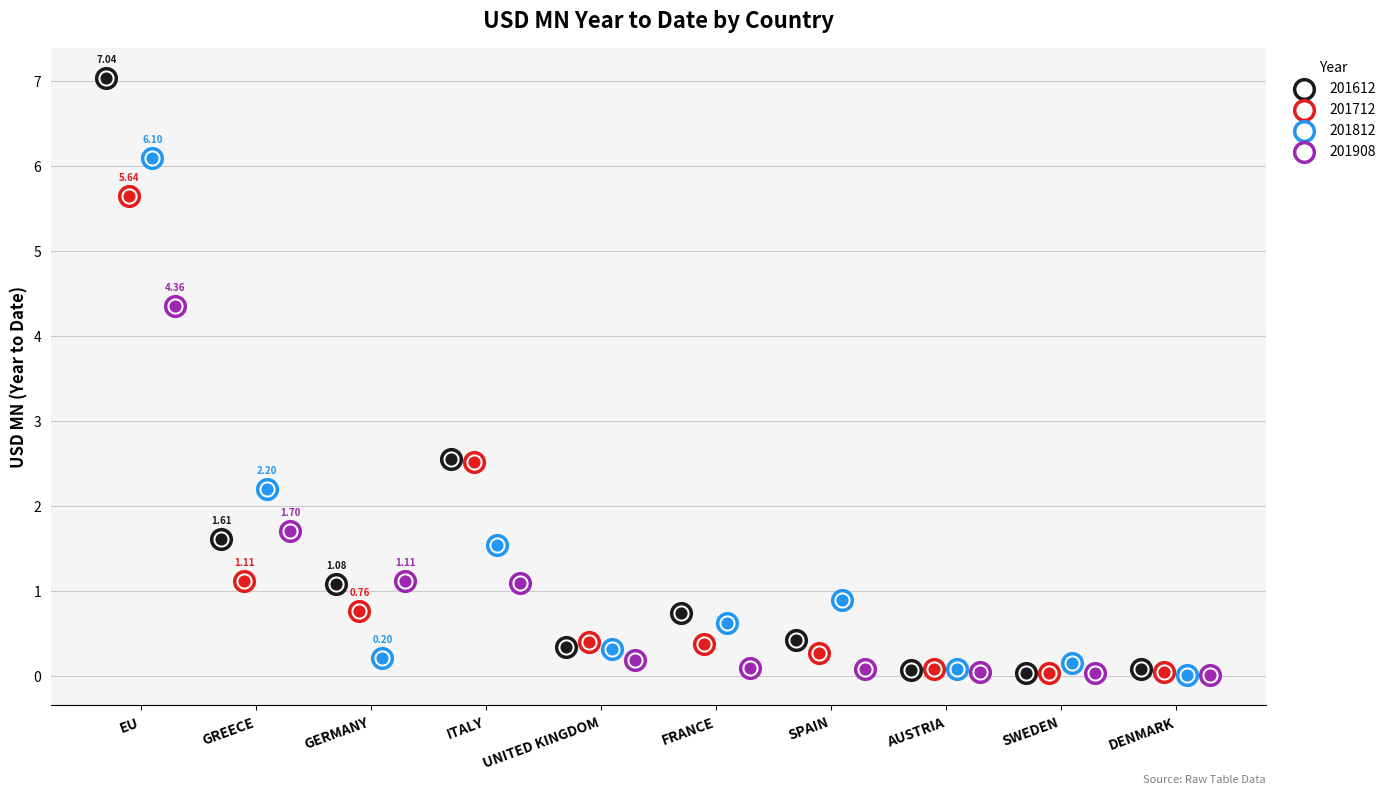

At which category is the sum across all series the highest?

EU